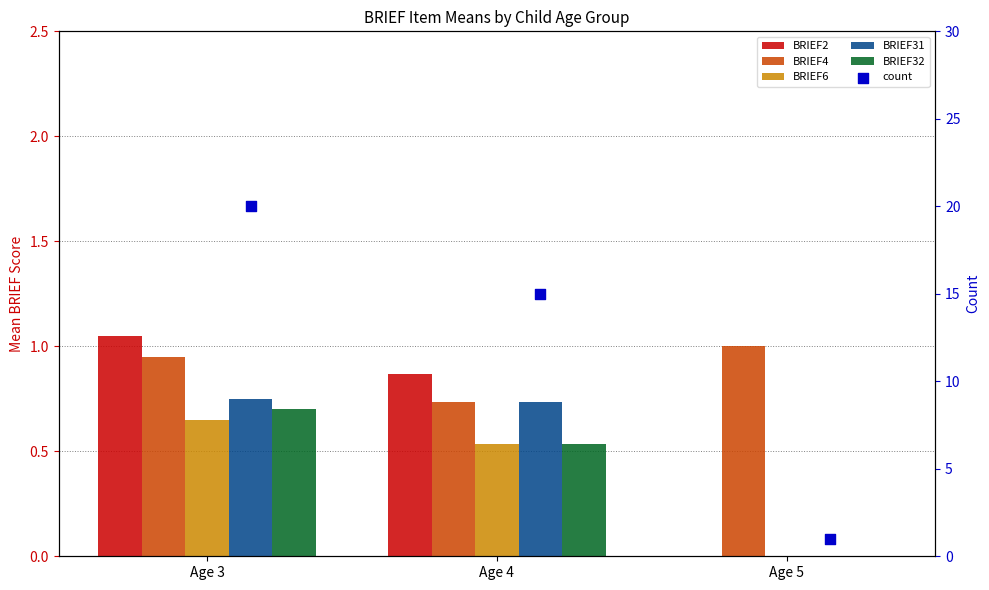

Which series has the largest total across all categories?

count